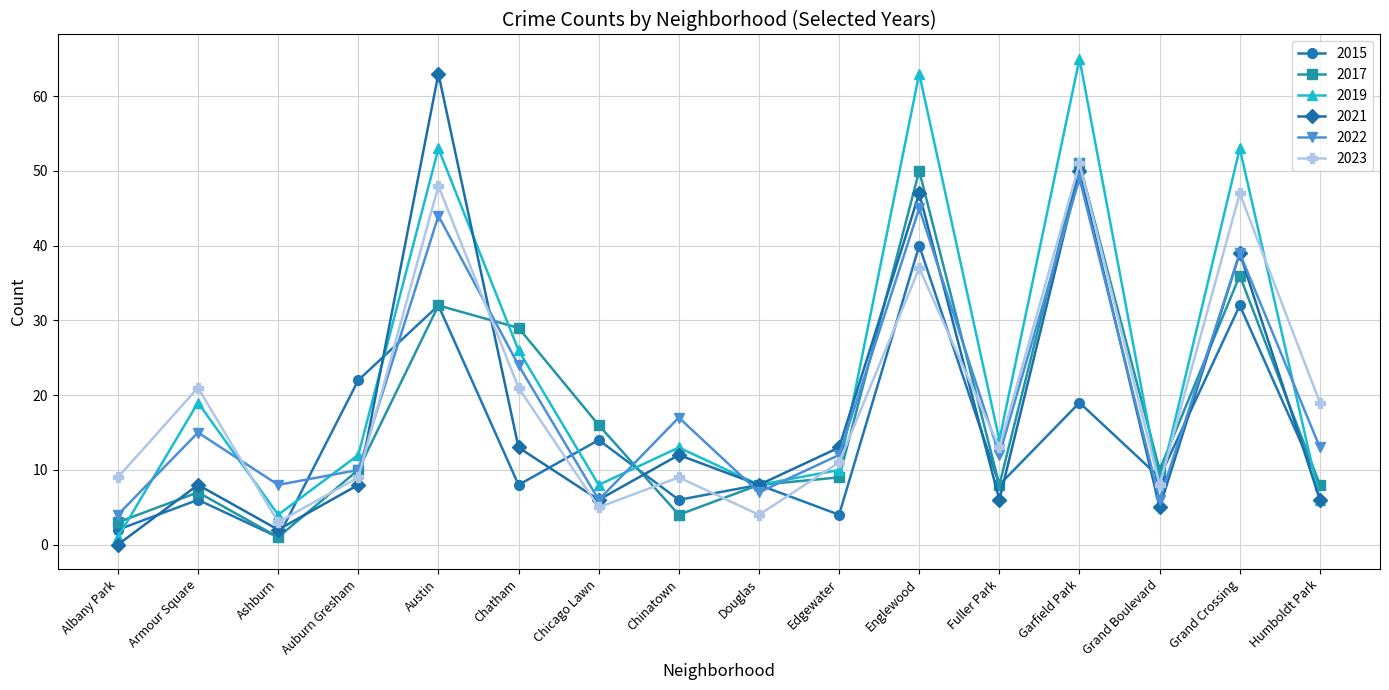

What is the average value of the 2019 series?

23